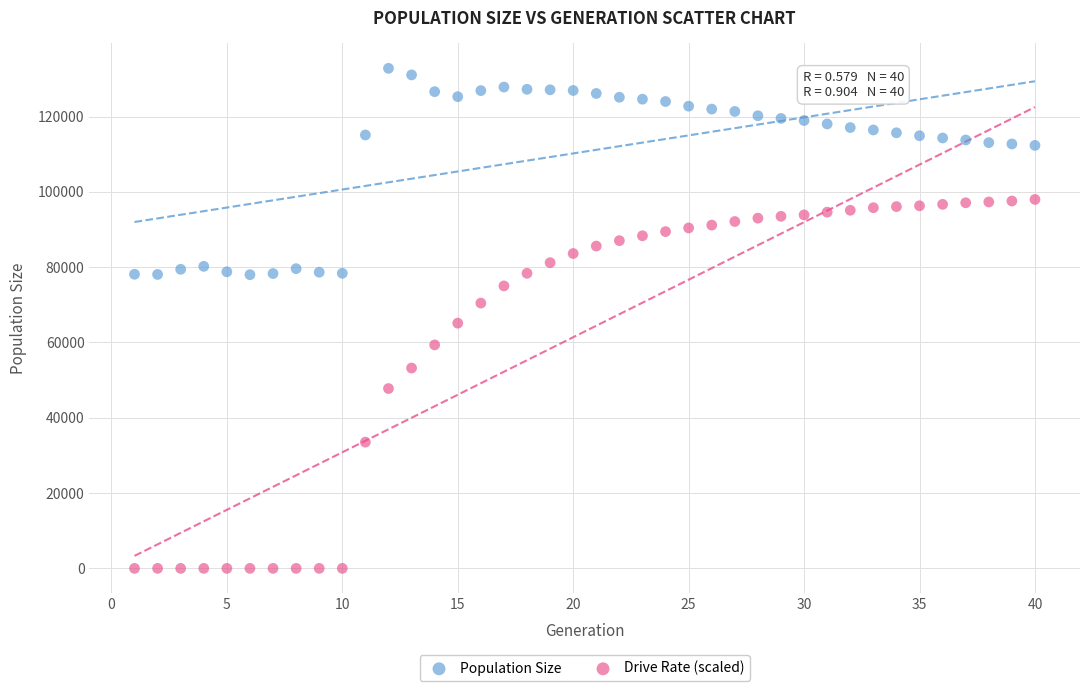

Which series has the largest Y range (max minus min)?

Drive Rate (scaled)